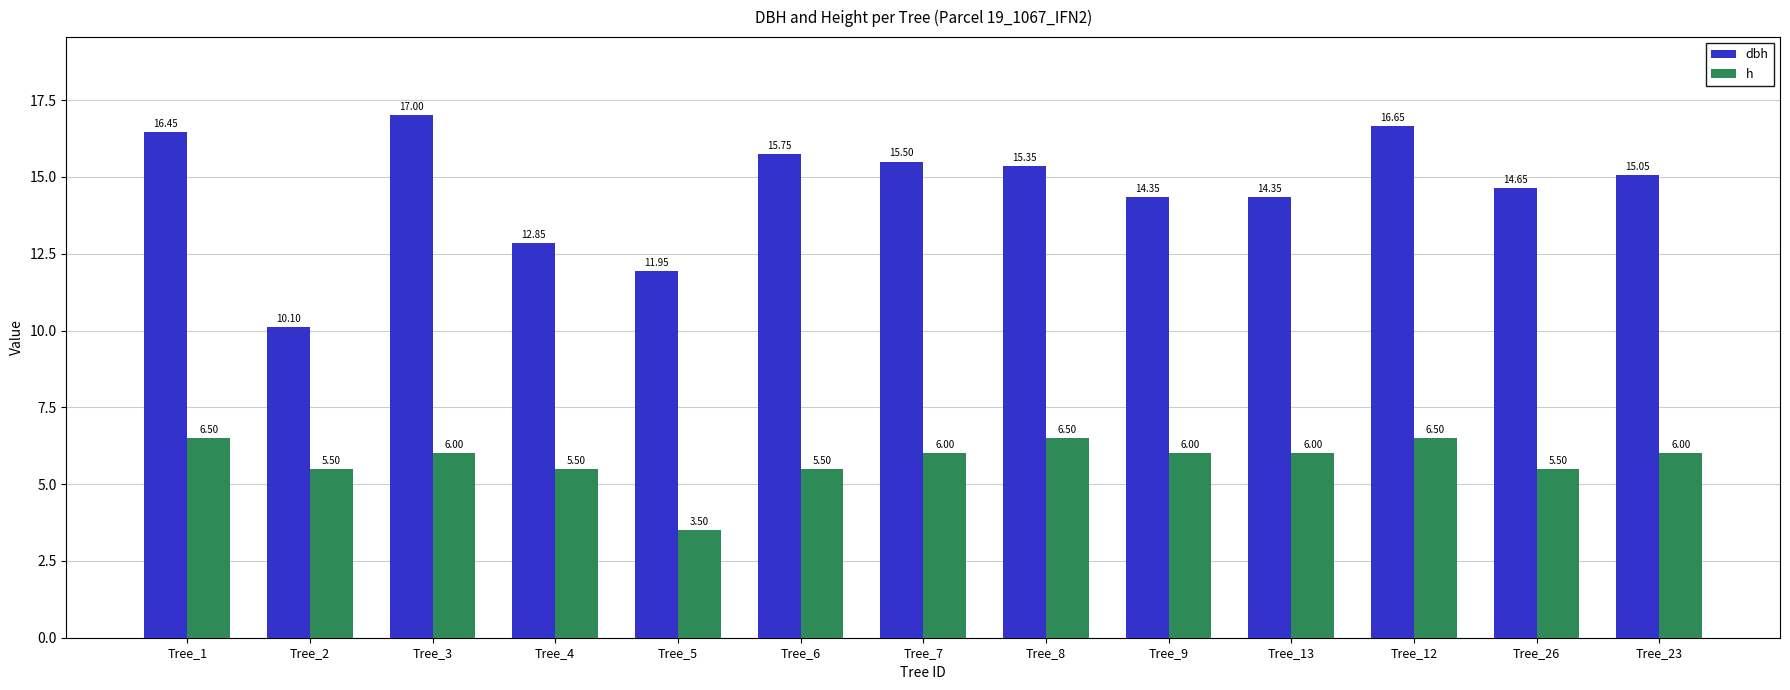

Which series changed the most between Tree_13 and Tree_23?

dbh